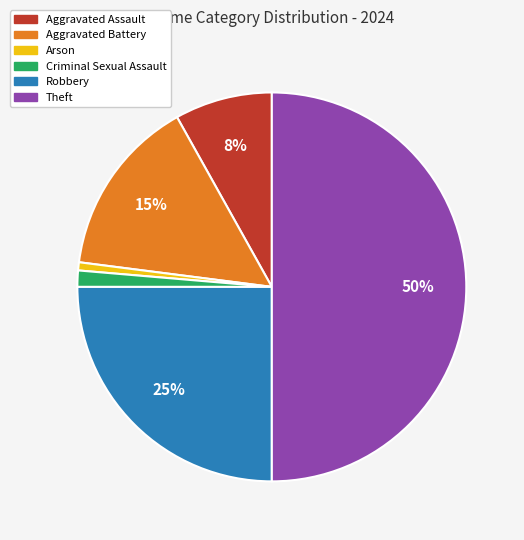

Is the sum of Criminal Sexual Assault and Aggravated Battery greater than half?

No